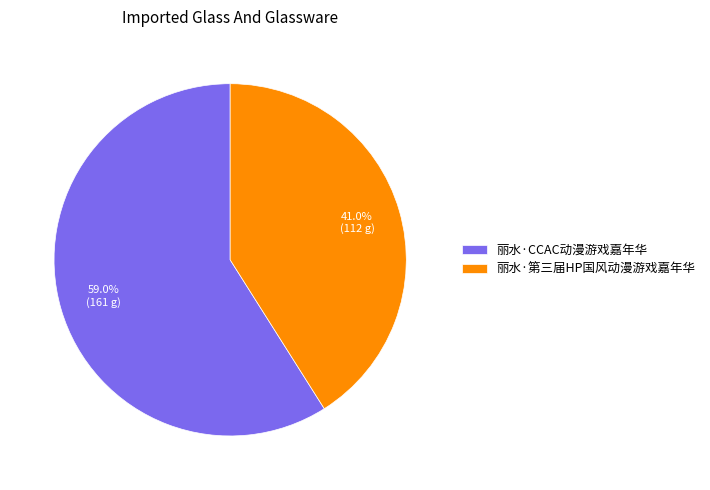

Approximately how many times larger is the value at 丽水·CCAC动漫游戏嘉年华 compared to 丽水·第三届HP国风动漫游戏嘉年华?

1.4